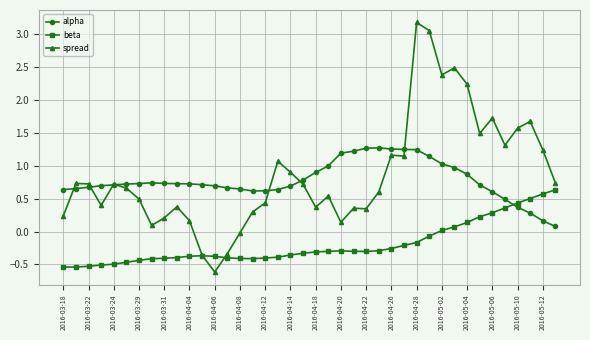

Which series has the widest spread of values?

spread